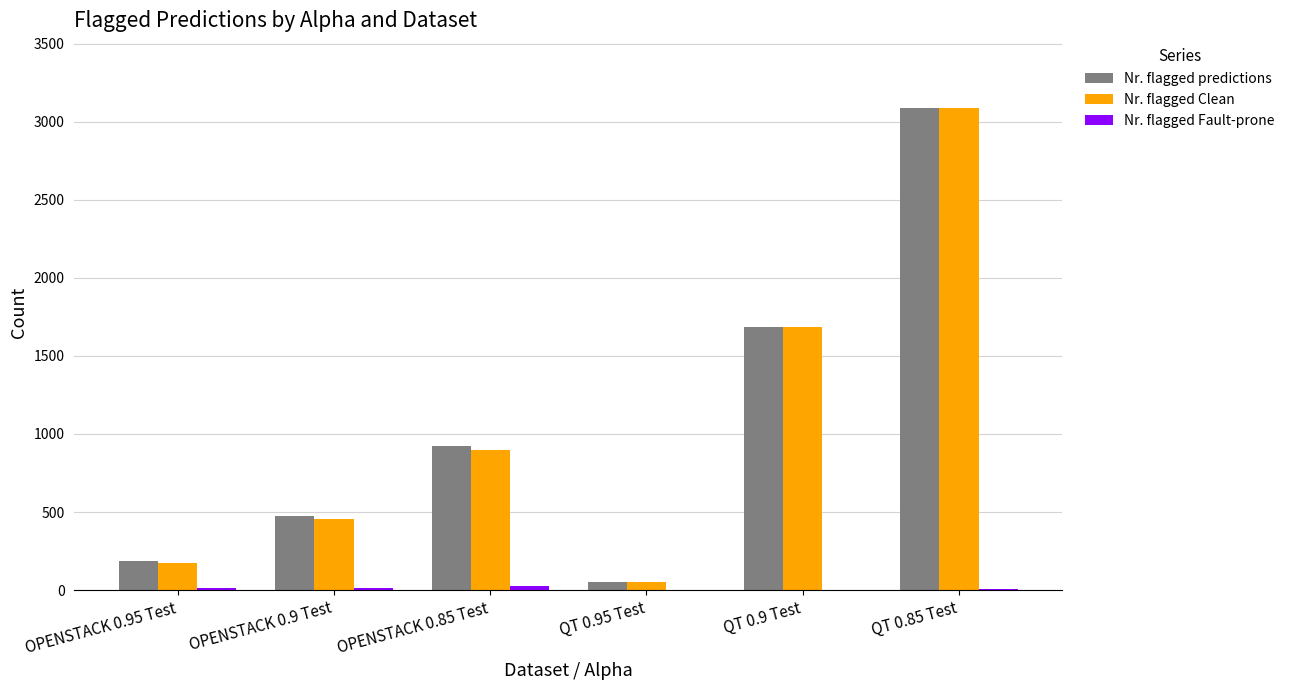

At which category is the sum across all series the highest?

QT 0.85 Test